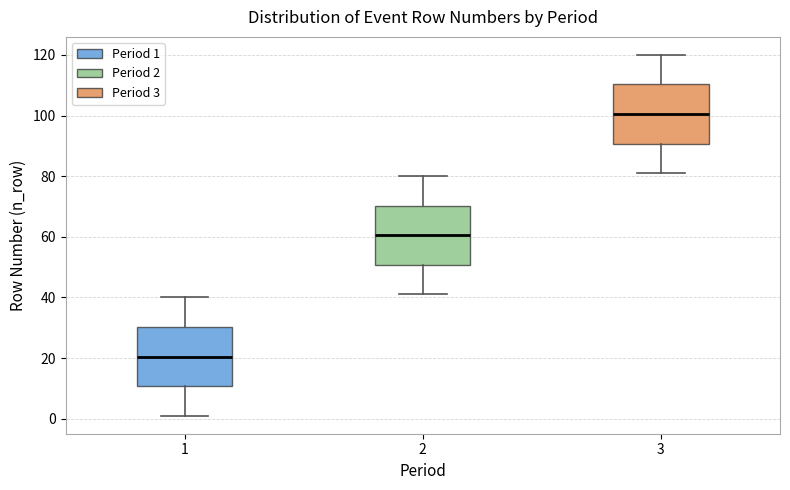

Where does the lower whisker of the box at x = 3 end on the y-axis? The values are not printed on the chart, so give them approximately, as read against the axis.

82